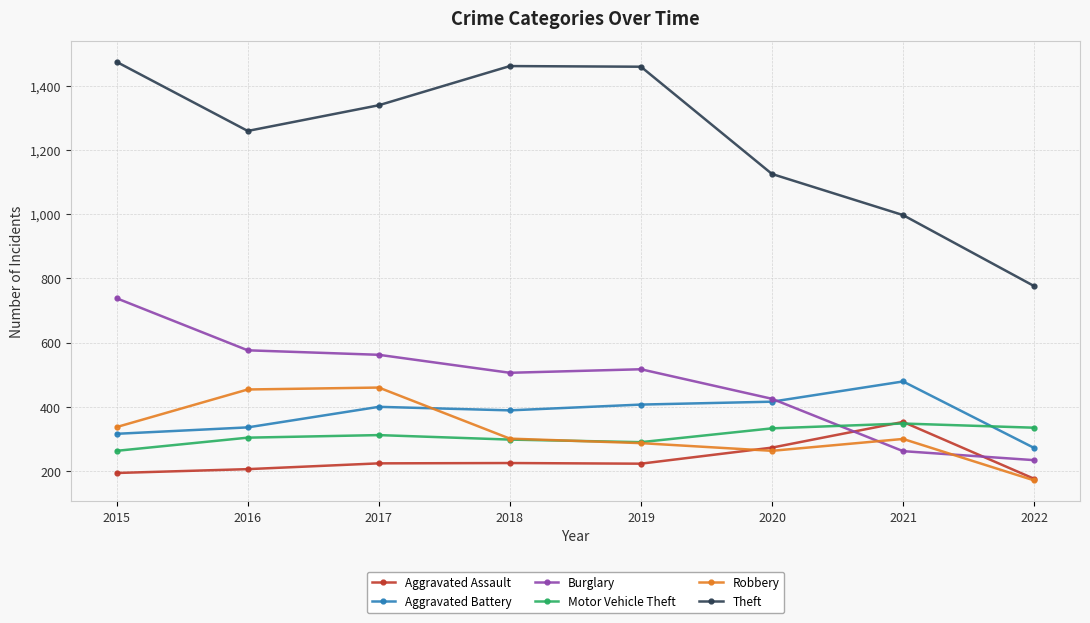

How many interior local valleys does the Theft series have?

1